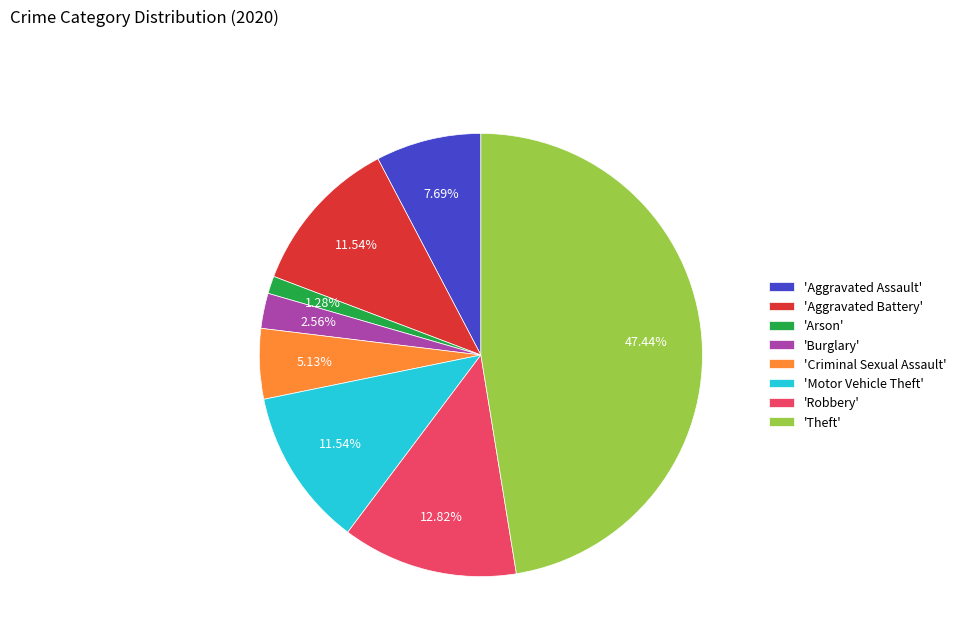

Is the sum of 'Burglary' and 'Criminal Sexual Assault' greater than half?

No